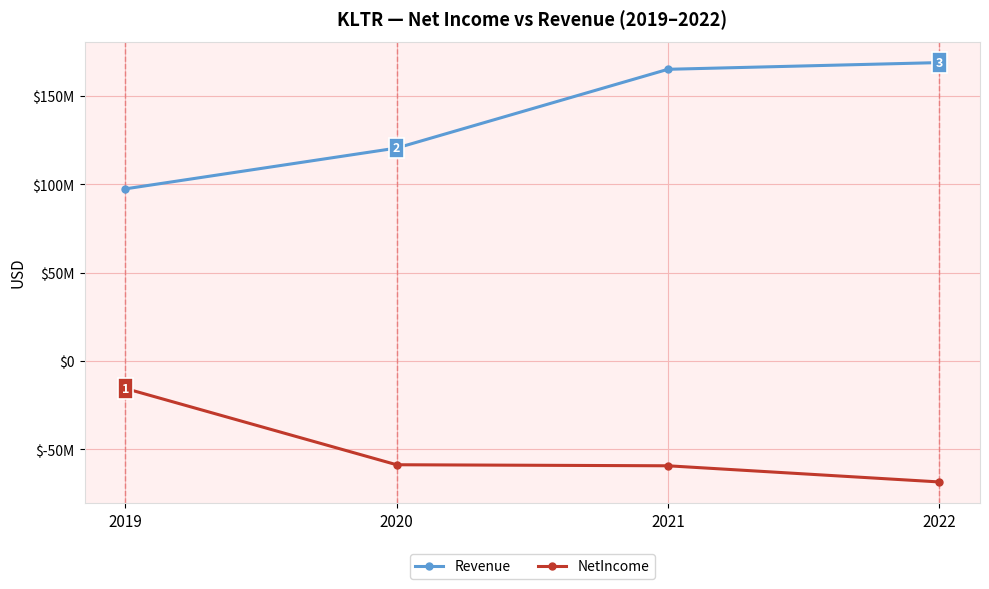

What are all the series names shown in the legend?

Revenue, NetIncome